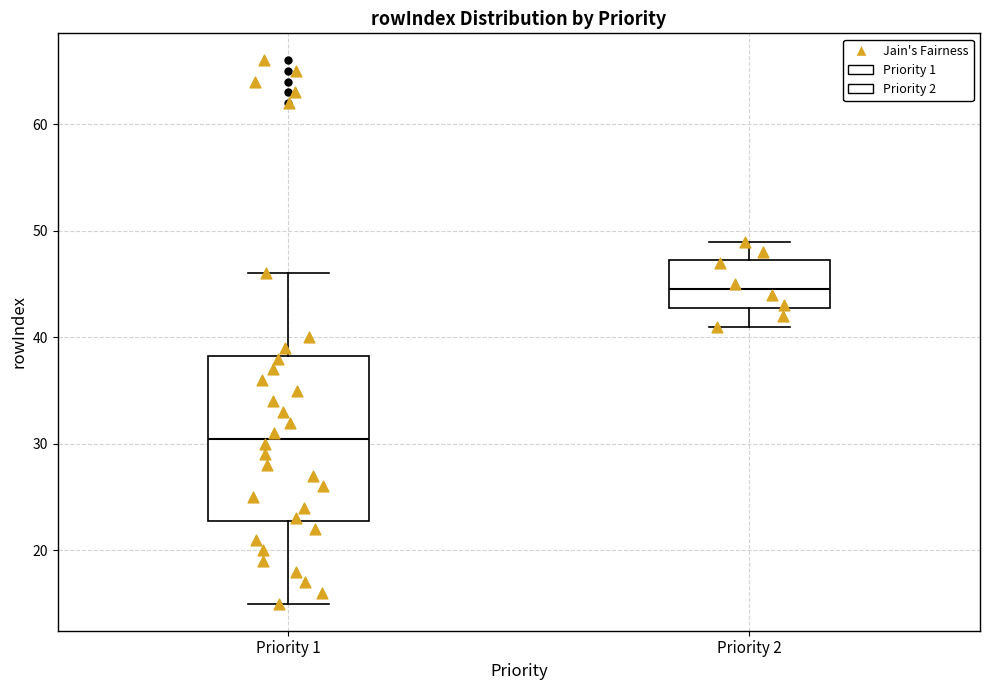

Reading left to right, read every box against the y-axis: the position of its median line, the range the box covers, and the ends of its whiskers. The values are not printed on the chart, so give them approximately, as read against the axis.

Priority 1: median 31, box 23 to 38, whiskers 15 to 46
Priority 2: median 45, box 43 to 47, whiskers 41 to 49